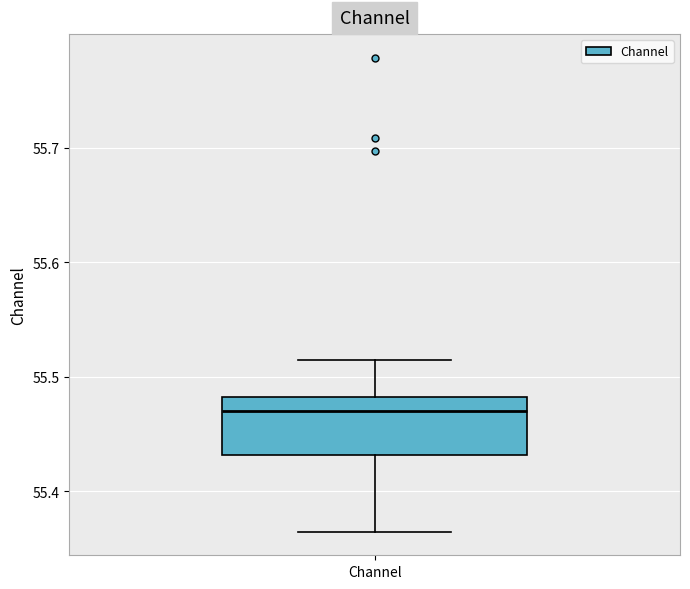

Transcribe this box plot: give where the median line is, the range the box spans, and where the two whiskers end, as read against the y-axis. The values are not printed on the chart, so give them approximately, as read against the axis.

median 55.47, box 55.43 to 55.48, whiskers 55.36 to 55.51